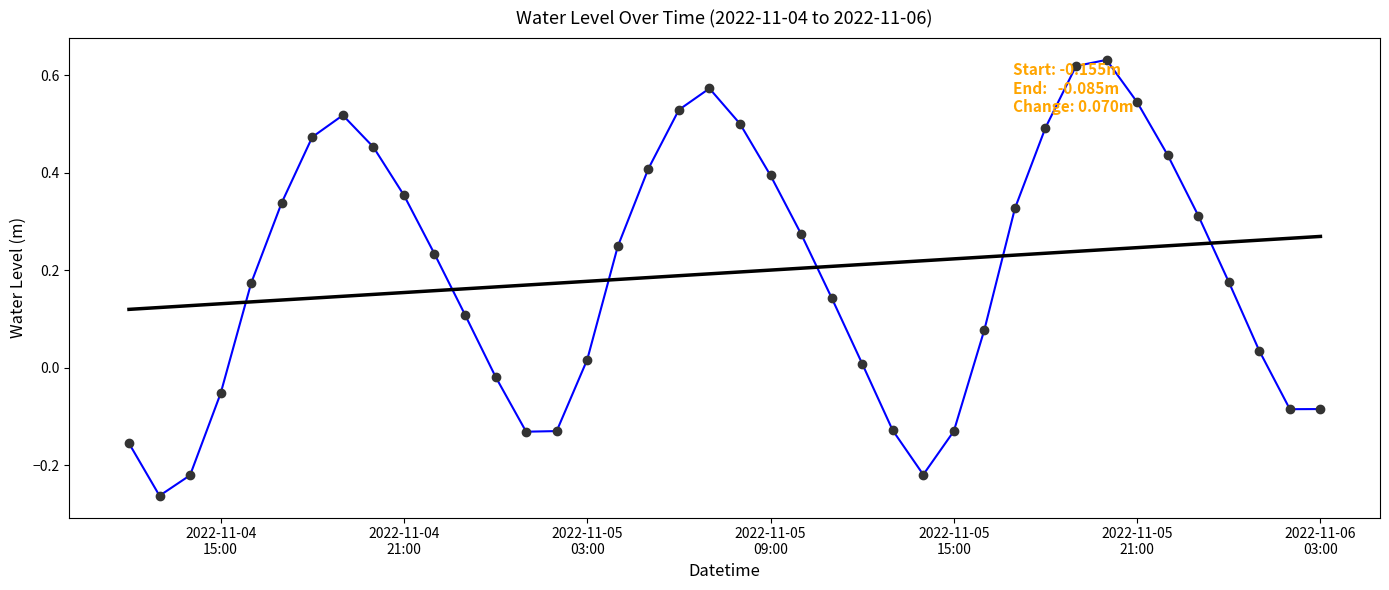

Reading left to right, list all the values displayed in this chart.

Water Level (m): -0.2	-0.3	-0.2	-0.1	0.2	0.3	0.5	0.5	0.5	0.4	0.2	0.1	-0.0	-0.1	-0.1	0.0	0.2	0.4	0.5	0.6	0.5	0.4	0.3	0.1	0.0	-0.1	-0.2	-0.1	0.1	0.3	0.5	0.6	0.6	0.5	0.4	0.3	0.2	0.0	-0.1	-0.1
Trend: 0.1	0.1	0.1	0.1	0.1	0.1	0.1	0.1	0.2	0.2	0.2	0.2	0.2	0.2	0.2	0.2	0.2	0.2	0.2	0.2	0.2	0.2	0.2	0.2	0.2	0.2	0.2	0.2	0.2	0.2	0.2	0.2	0.2	0.2	0.2	0.3	0.3	0.3	0.3	0.3